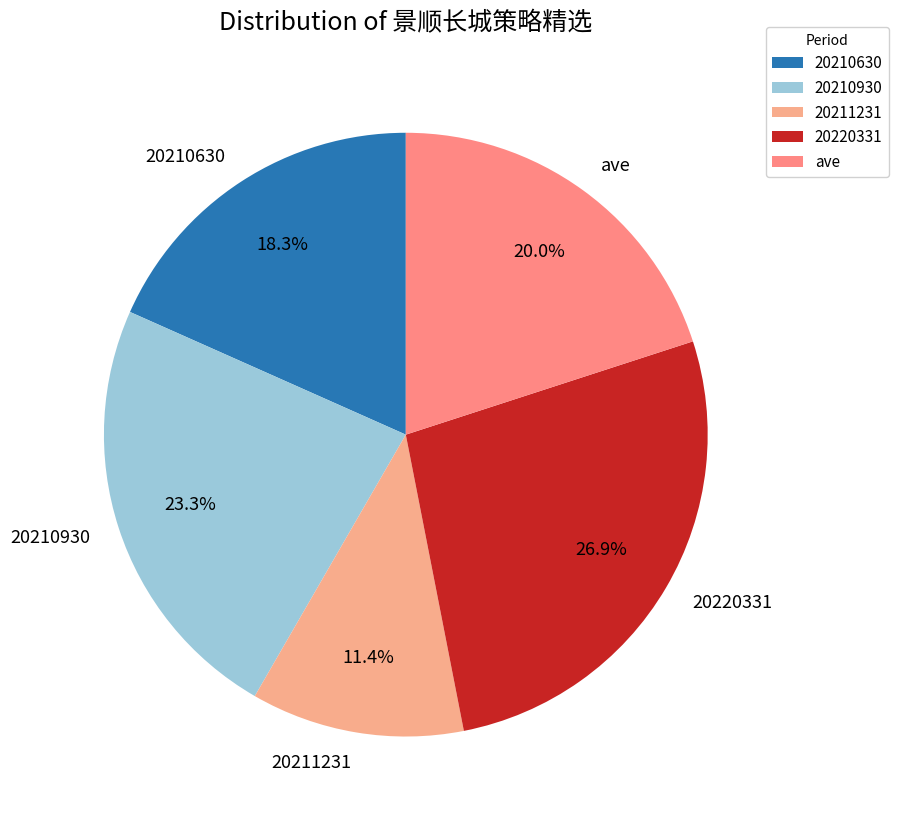

Does ave account for over 50% of the chart?

No